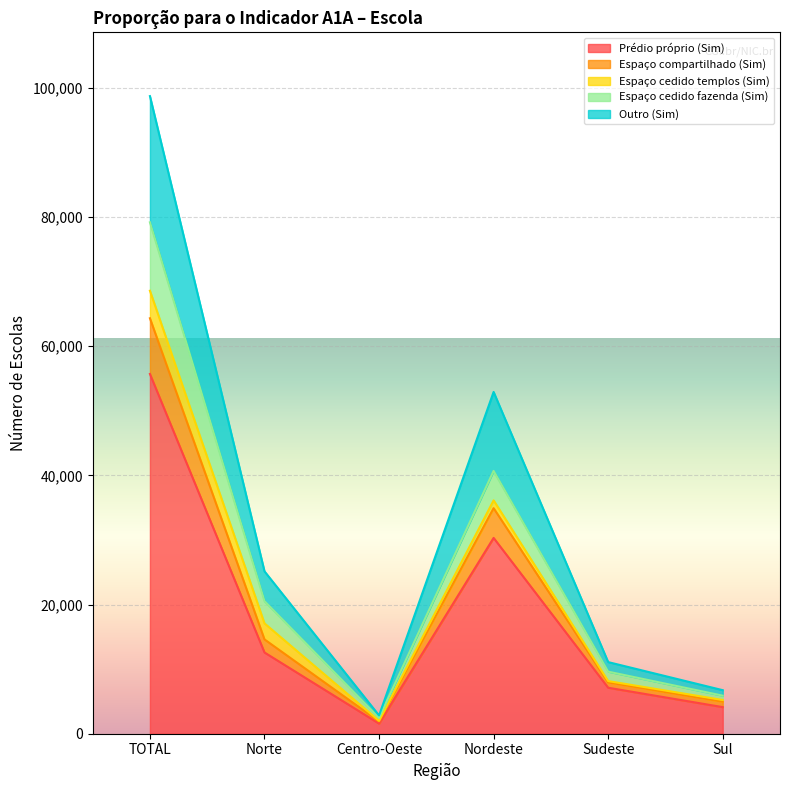

At how many categories does at least one series exceed 11800?

3